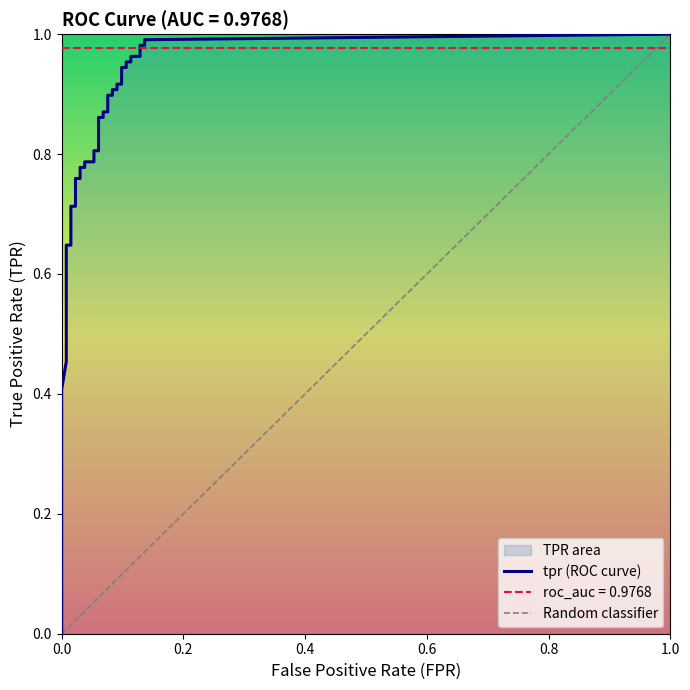

Reading left to right, list all the values displayed in this chart.

fpr: 0.0	0.0	0.0	0.0	0.0	0.0	0.0	0.0	0.0	0.0	0.0	0.0	0.0	0.0	0.0	0.0	0.0	0.0	0.1	0.1	0.1	0.1	0.1	0.1	0.1	0.1	0.1	0.1	0.1	0.1	0.1	0.1	0.1	0.1	0.1	0.1	0.1	0.1	0.1	0.1
tpr: 0.4	0.5	0.5	0.5	0.5	0.5	0.6	0.6	0.6	0.6	0.6	0.7	0.7	0.8	0.8	0.8	0.8	0.8	0.8	0.8	0.8	0.9	0.9	0.9	0.9	0.9	0.9	0.9	0.9	0.9	0.9	0.9	0.9	1.0	1.0	1.0	1.0	1.0	1.0	1.0